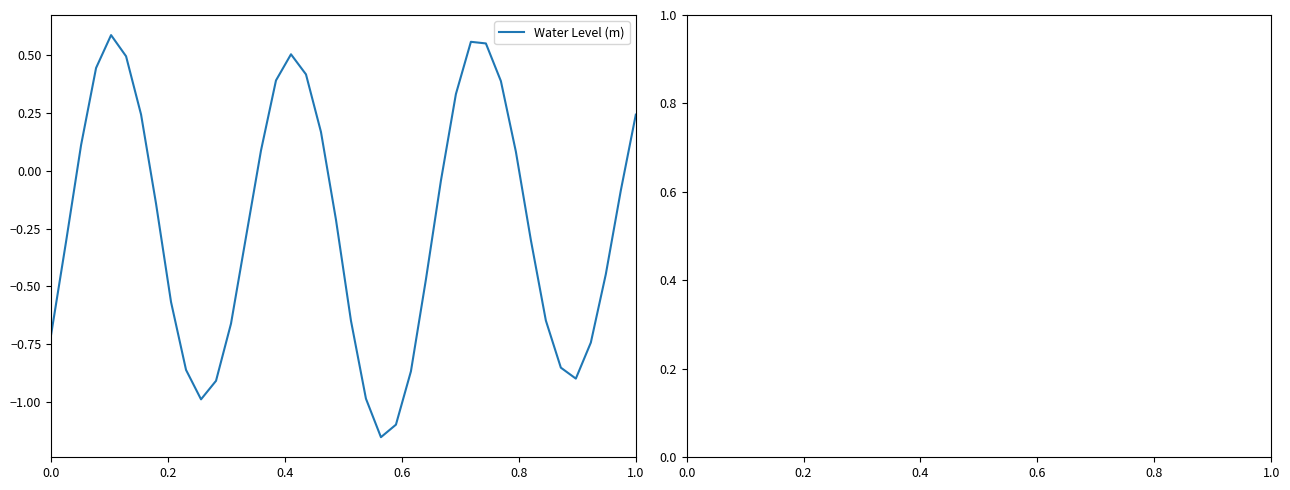

What is the difference between the maximum and minimum values?

1.7